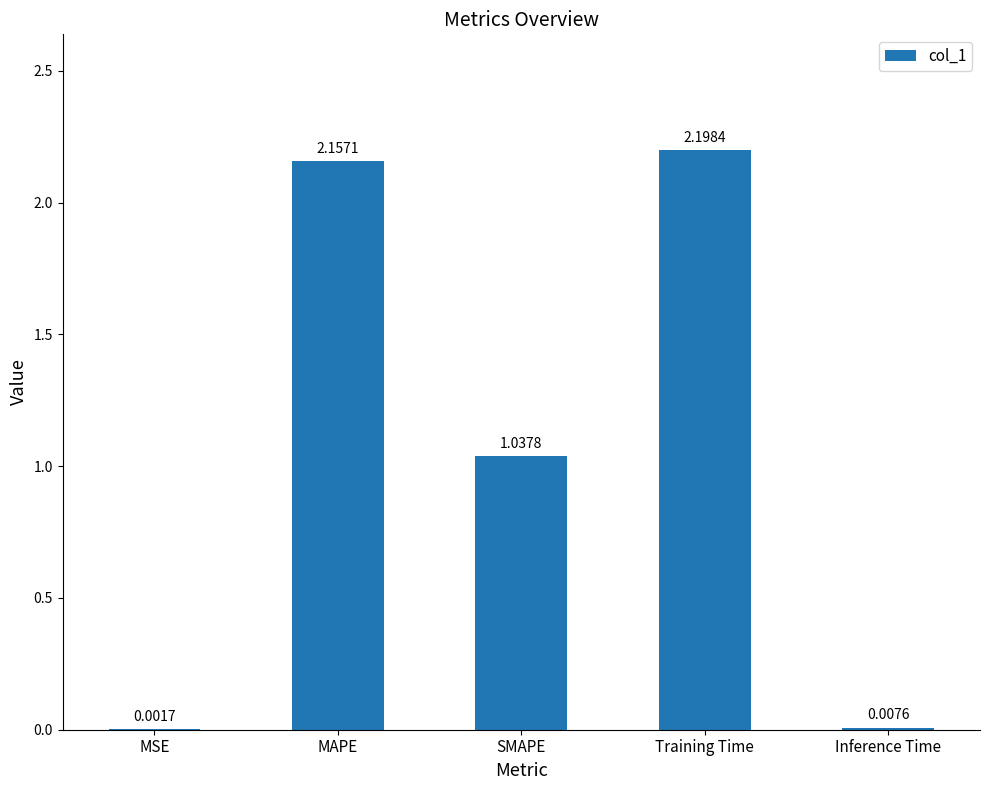

True or false: the data shows 2.9 at MAPE.

False